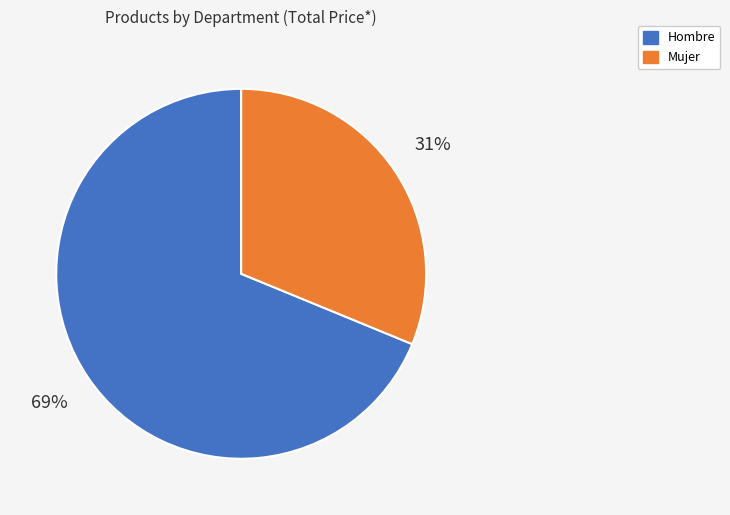

How many segments does this pie chart have?

2